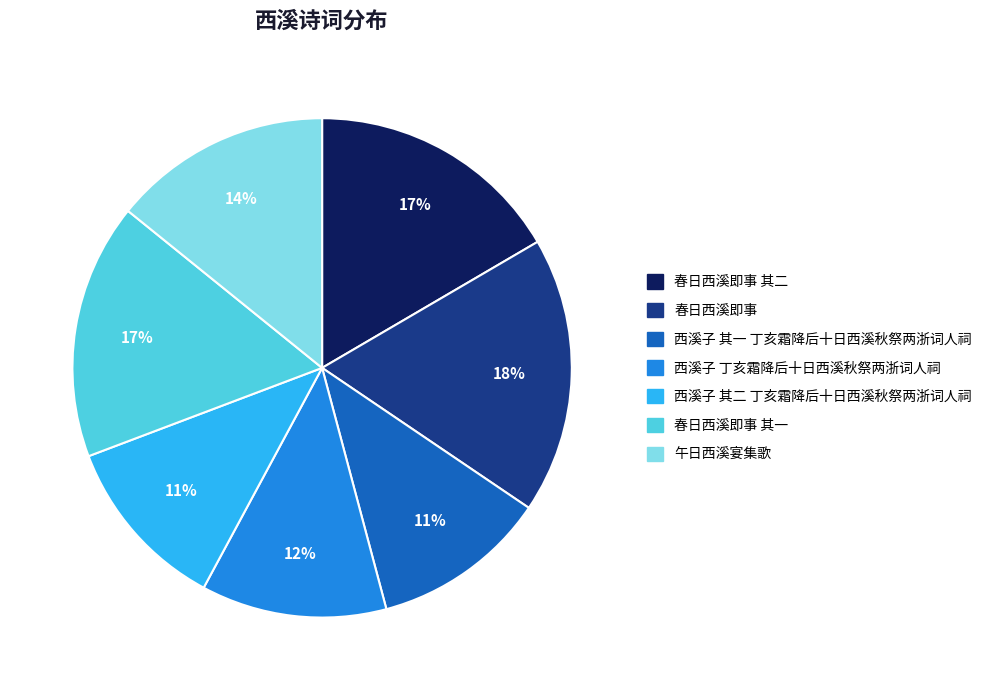

Count the number of slices in the pie.

7